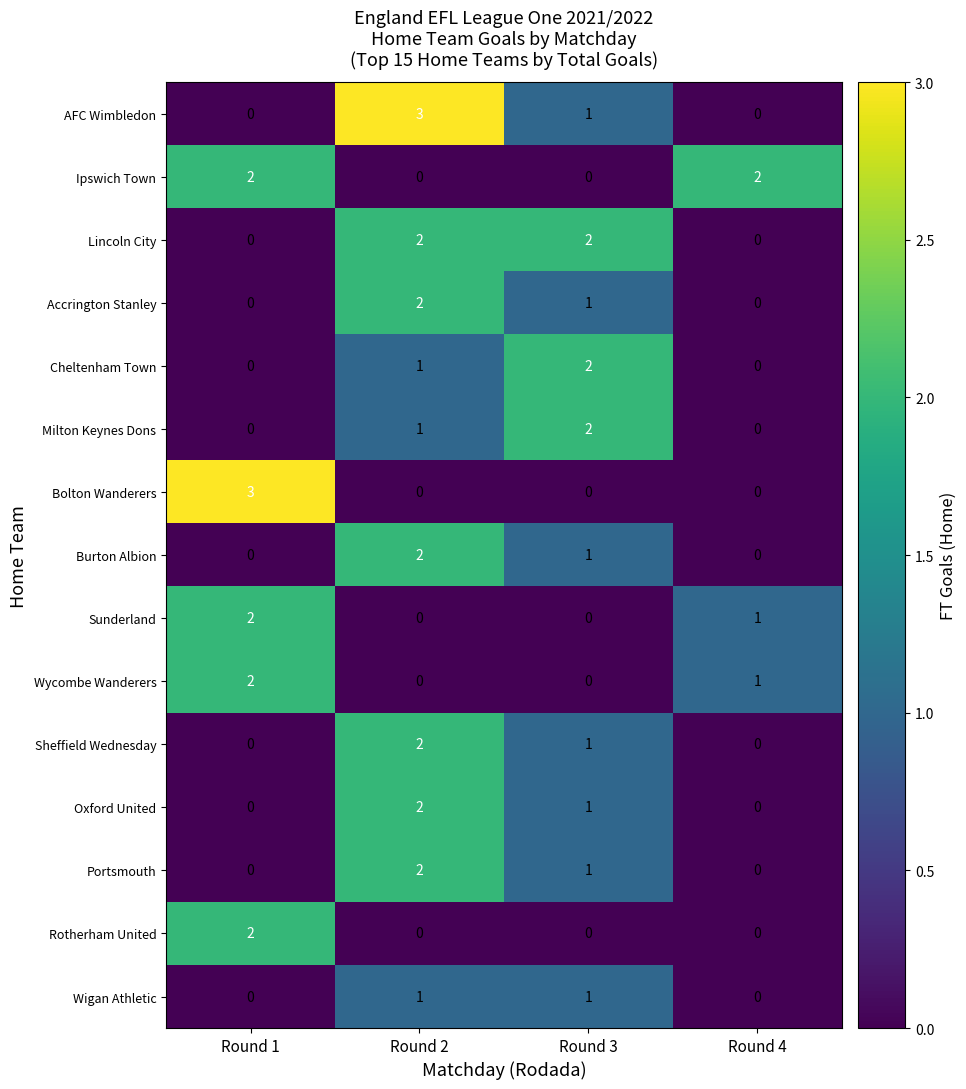

What is the sum of the Lincoln City values at Round 2 and Round 3?

4